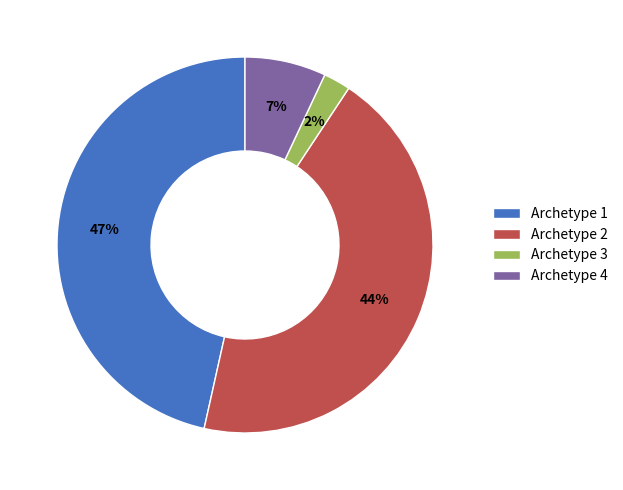

Rank the categories by value from lowest to highest.

Archetype 3, Archetype 4, Archetype 2, Archetype 1